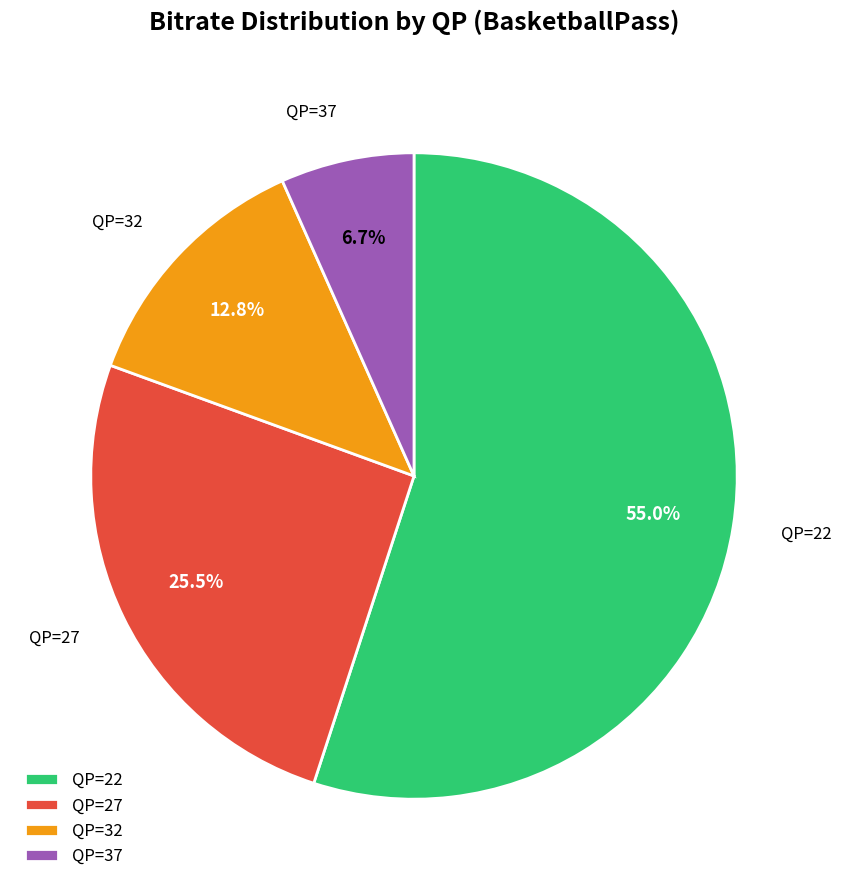

Which slice is the largest?

QP=22